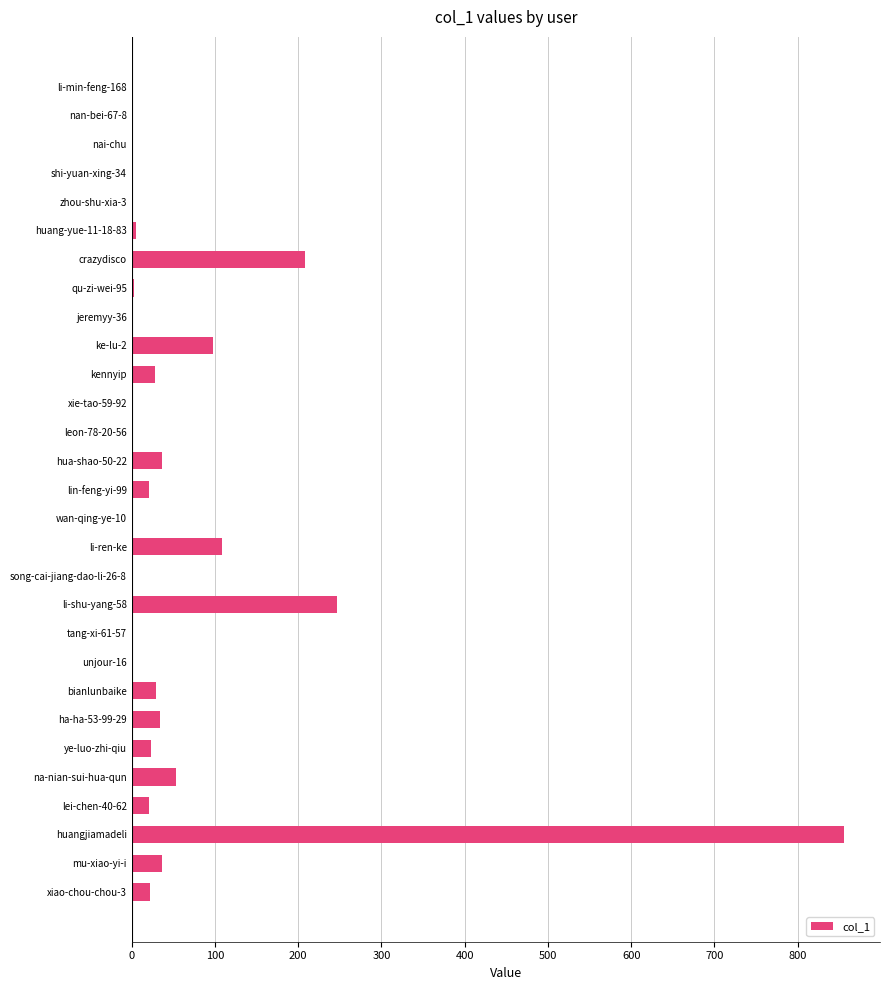

At which category does the chart reach its peak across all series?

huangjiamadeli